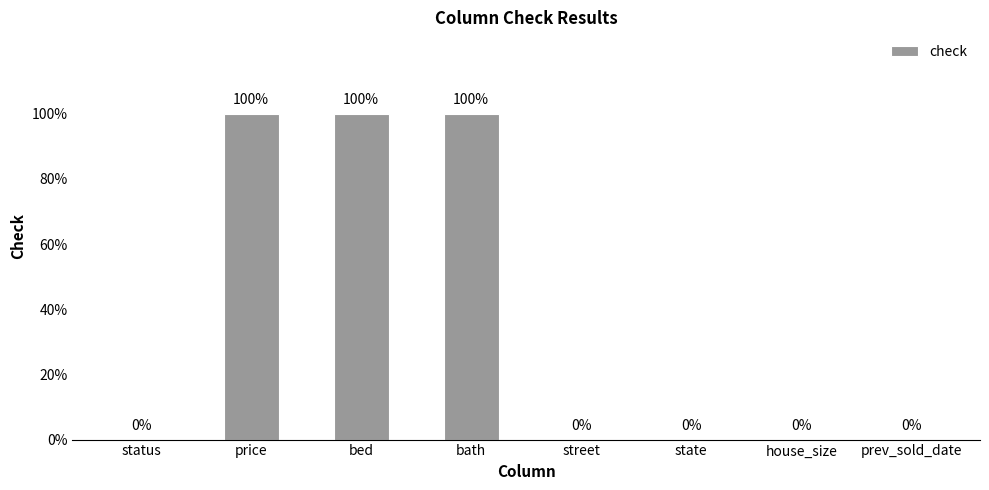

What position from the left is bed?

3